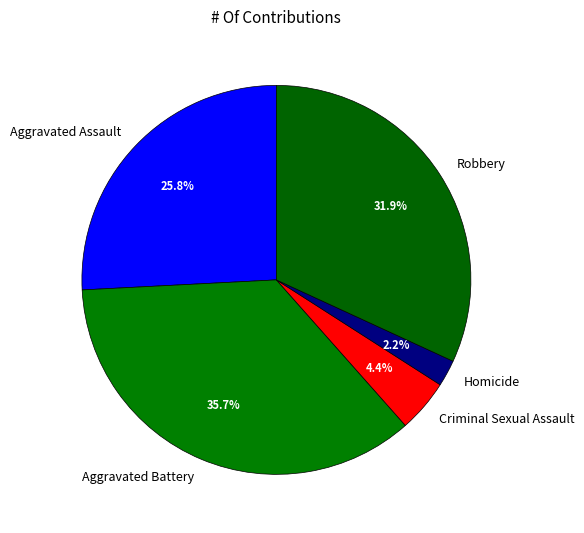

To the nearest percent, what is the difference between the Homicide and Criminal Sexual Assault slice percentages?

2%